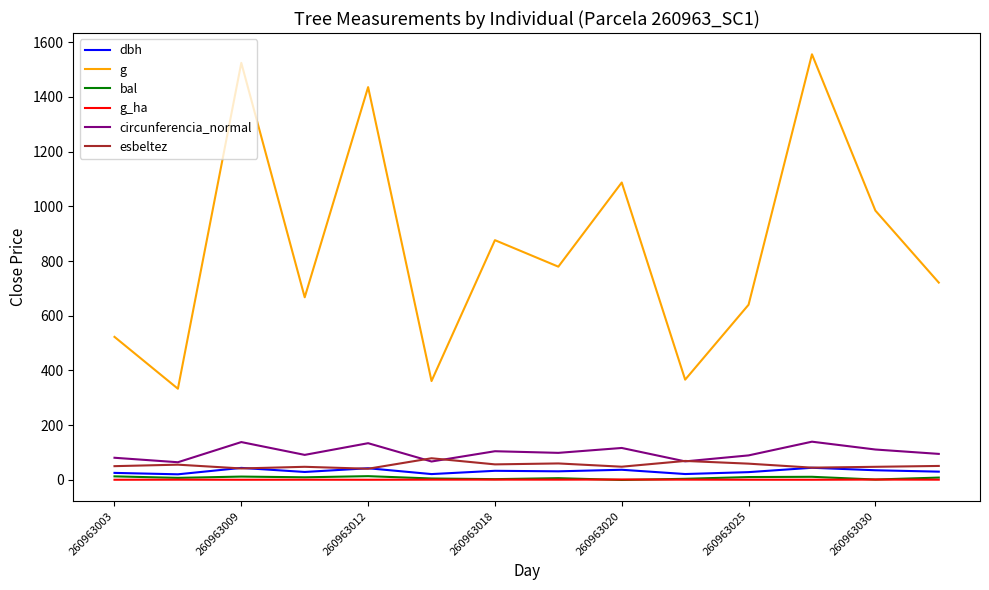

After their last crossing, which series has the higher values: dbh or esbeltez?

esbeltez